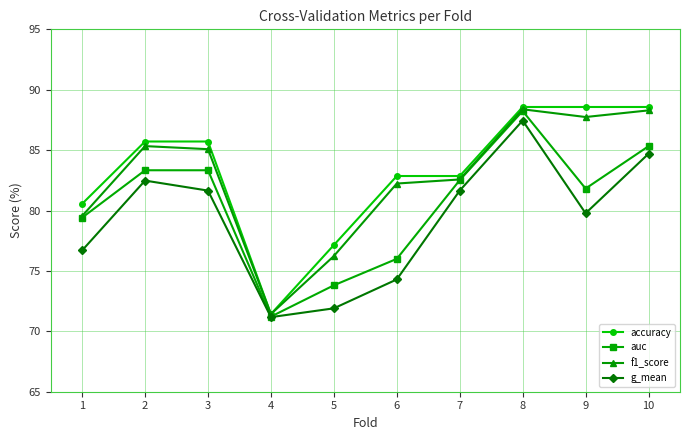

What is the minimum value shown in the chart?

71.2